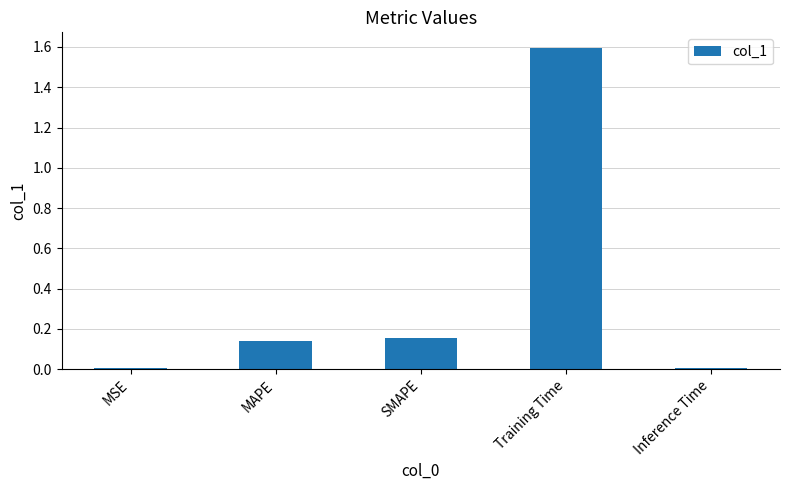

The chart shows a value of 0.5 at Training Time. True or false?

False